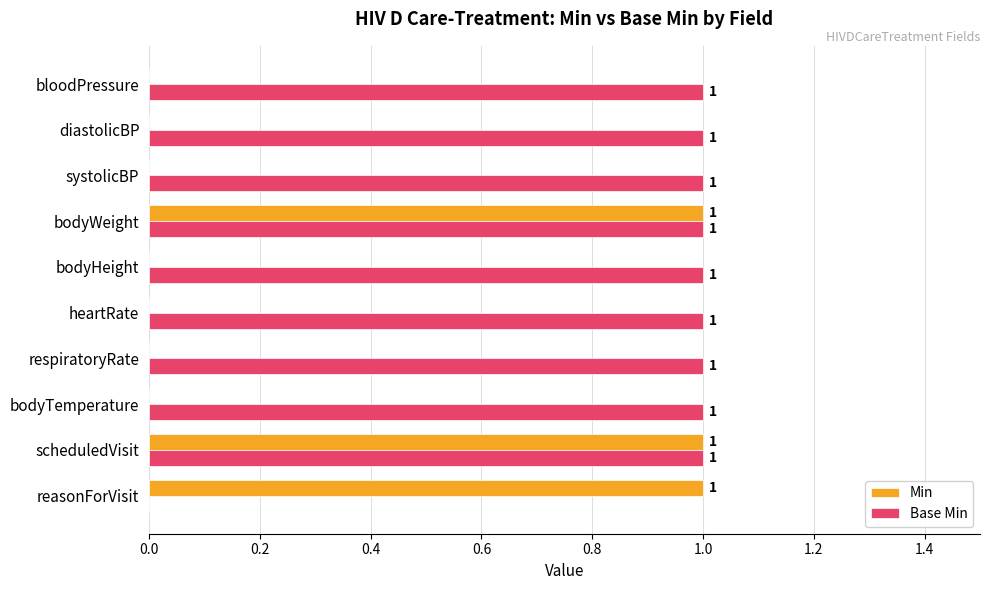

Count the number of data series in this chart.

2